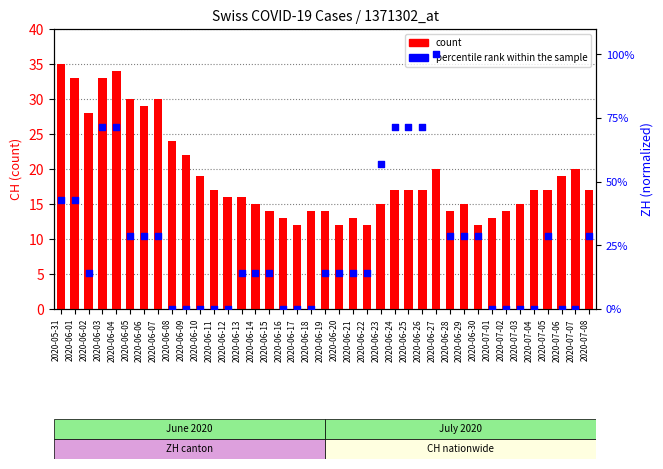

At how many categories does at least one series exceed 5?

39